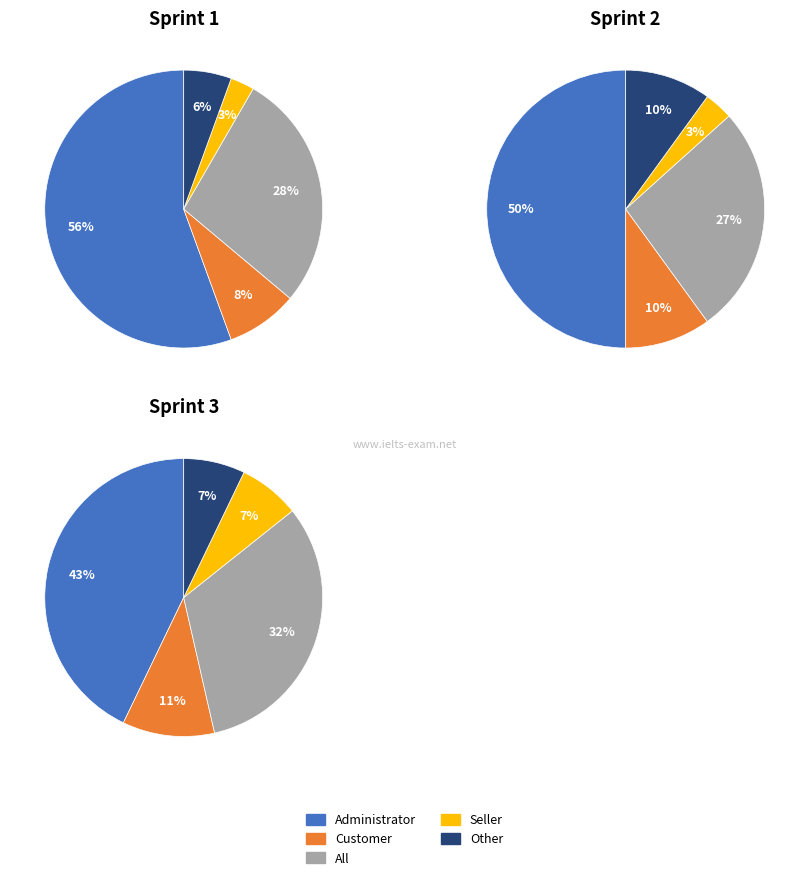

To the nearest percent, what portion does 2 represent?

33%